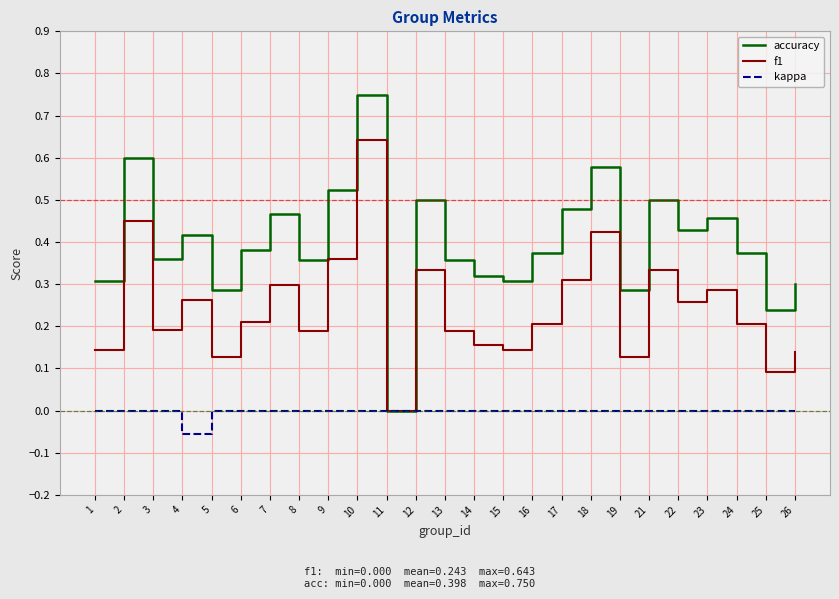

Which series has the largest range (max minus min)?

accuracy